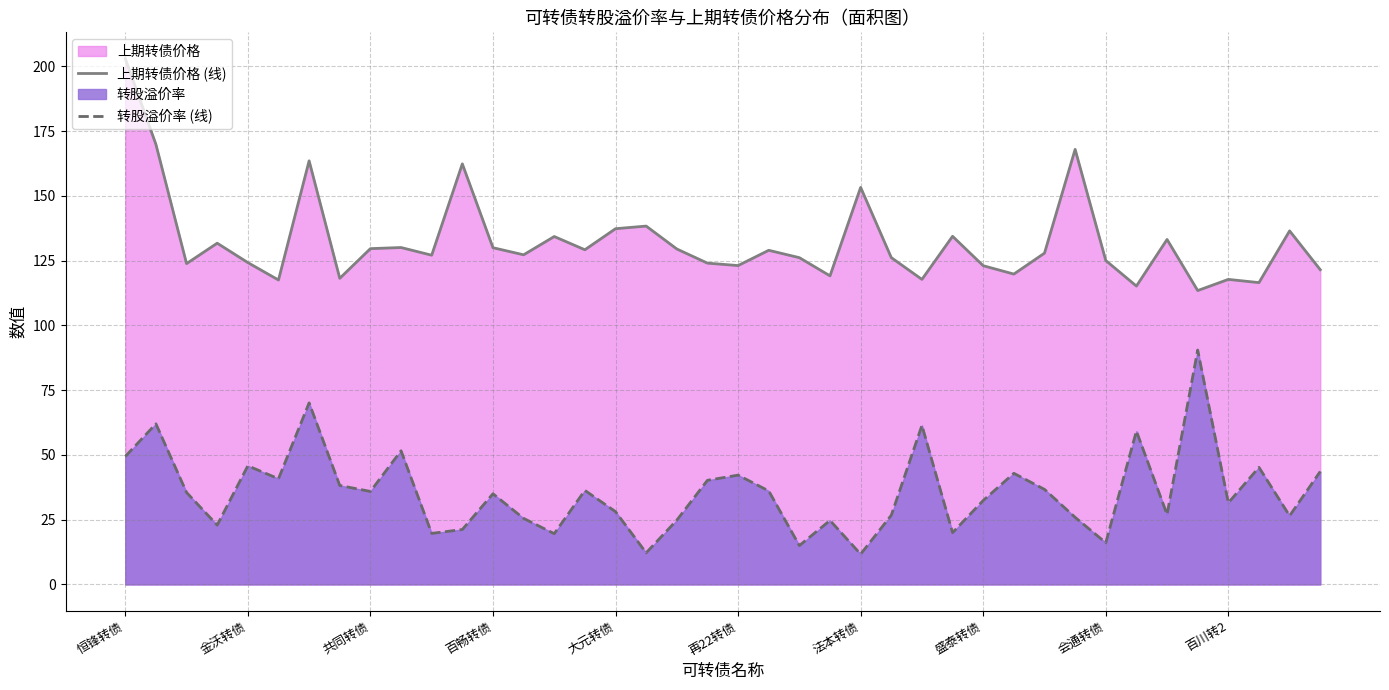

True or false: 上期转债价格 (线) has a value of 235.1 at 法本转债.

False